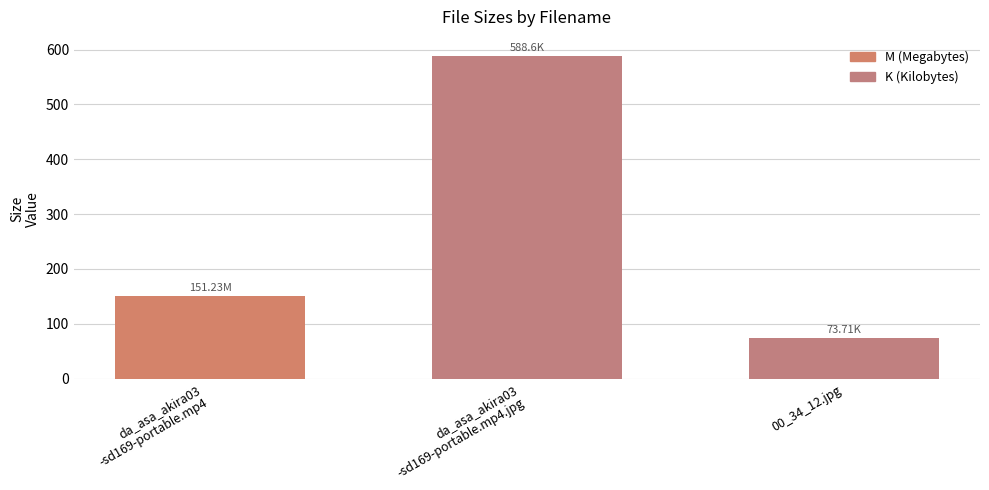

Where is the data nearest to the value 331?

da_asa_akira03
-sd169-portable.mp4